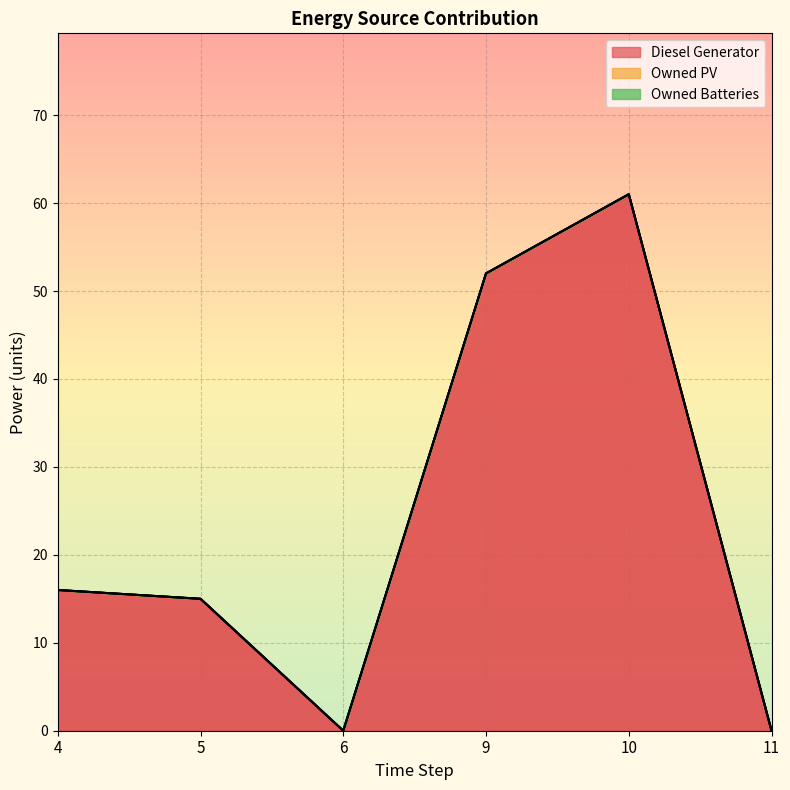

List the labels in order of Diesel Generator value, largest first.

10, 9, 4, 5, 6, 11